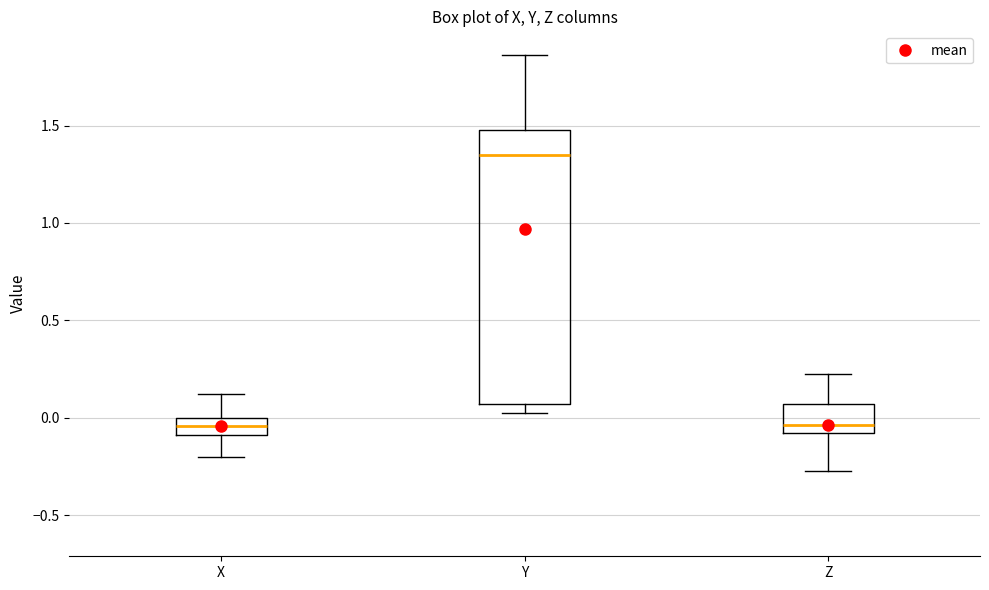

Reading left to right, read every box against the y-axis: the position of its median line, the range the box covers, and the ends of its whiskers. The values are not printed on the chart, so give them approximately, as read against the axis.

X: median -0.05, box -0.10 to 0.00, whiskers -0.20 to 0.10
Y: median 1.35, box 0.05 to 1.50, whiskers 0.00 to 1.85
Z: median -0.05, box -0.10 to 0.05, whiskers -0.30 to 0.25